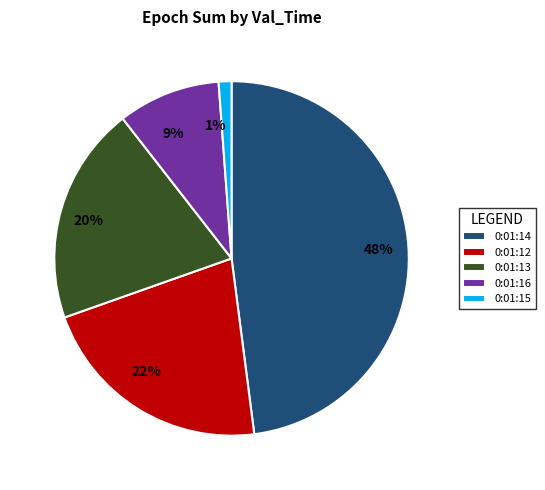

Is there a majority slice in this chart?

No